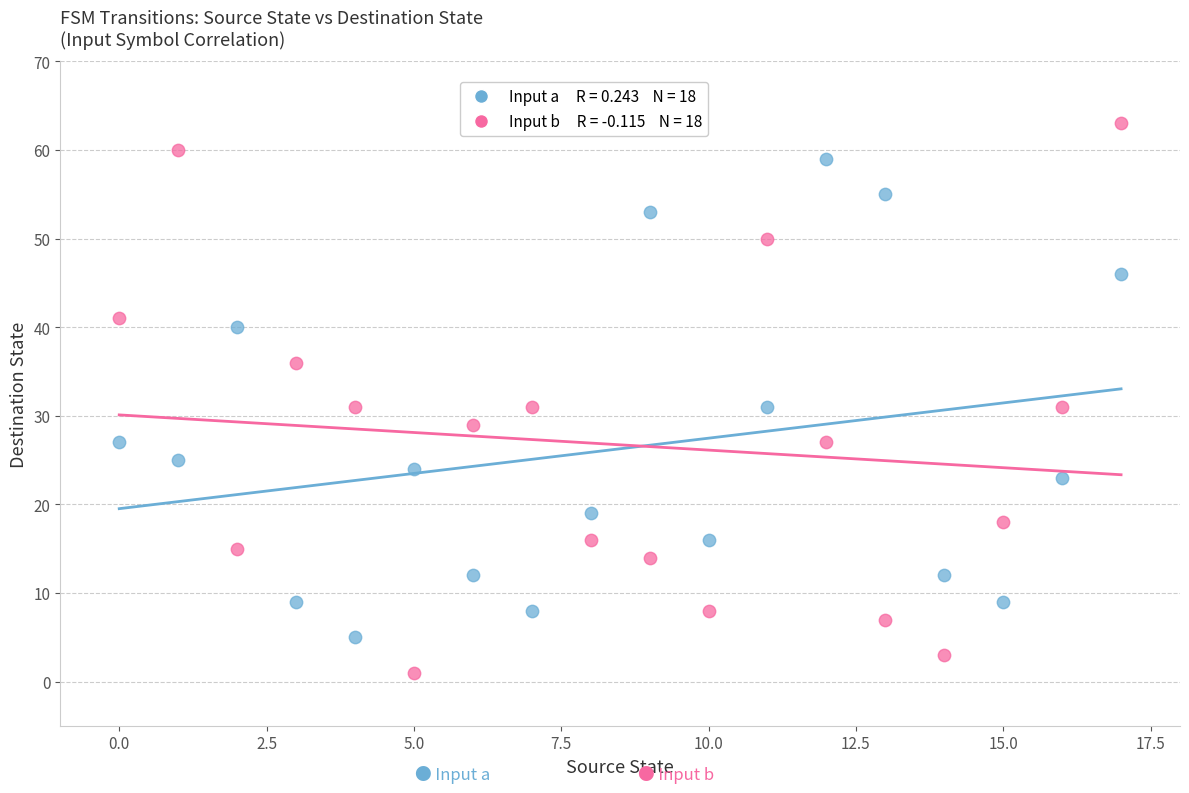

Across all data points, what is the range of Y values (max minus min)?

62